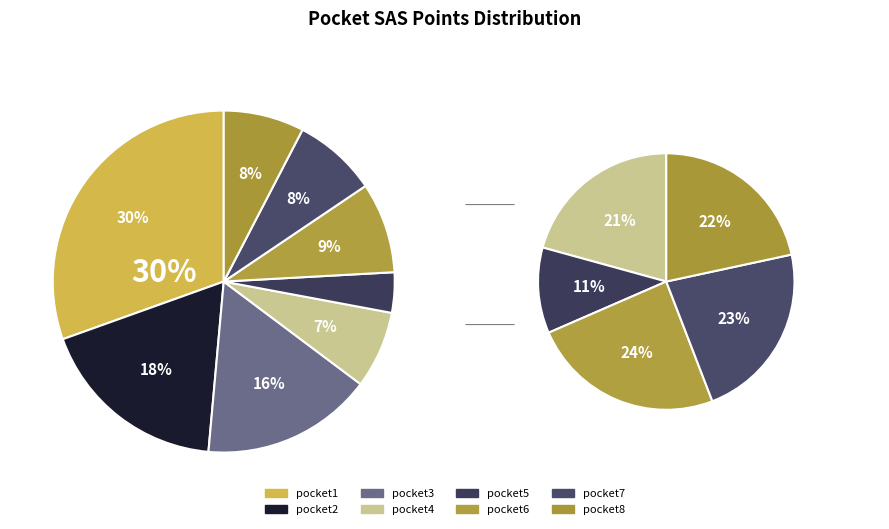

Which slice is the smallest?

pocket5